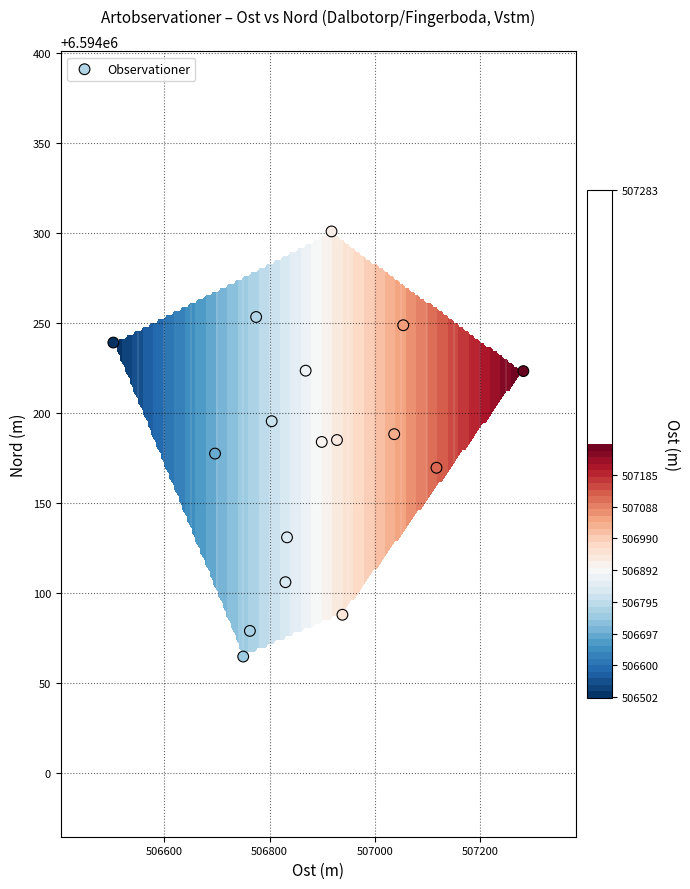

How many data points are above 6594184?

9